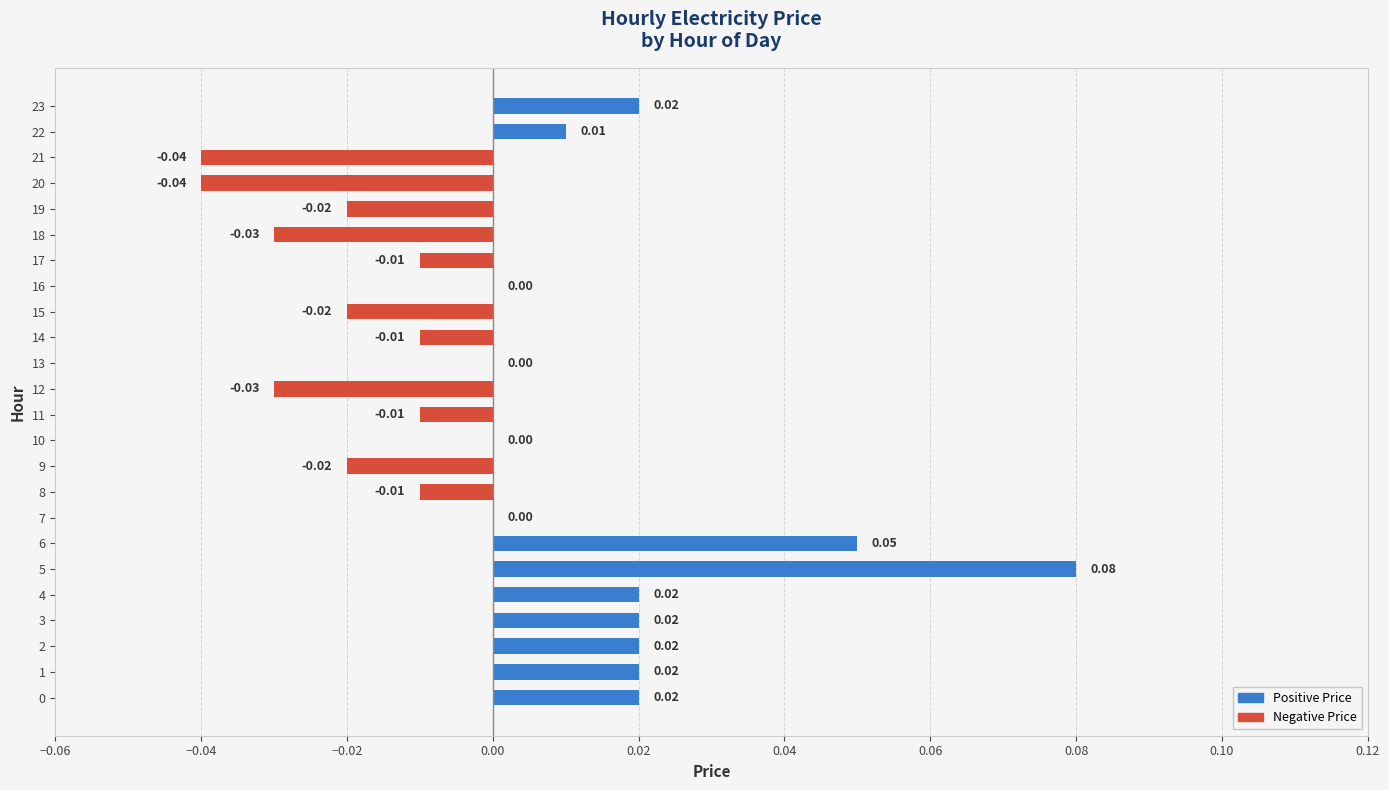

What is the label of the 10th bar from the right?

14